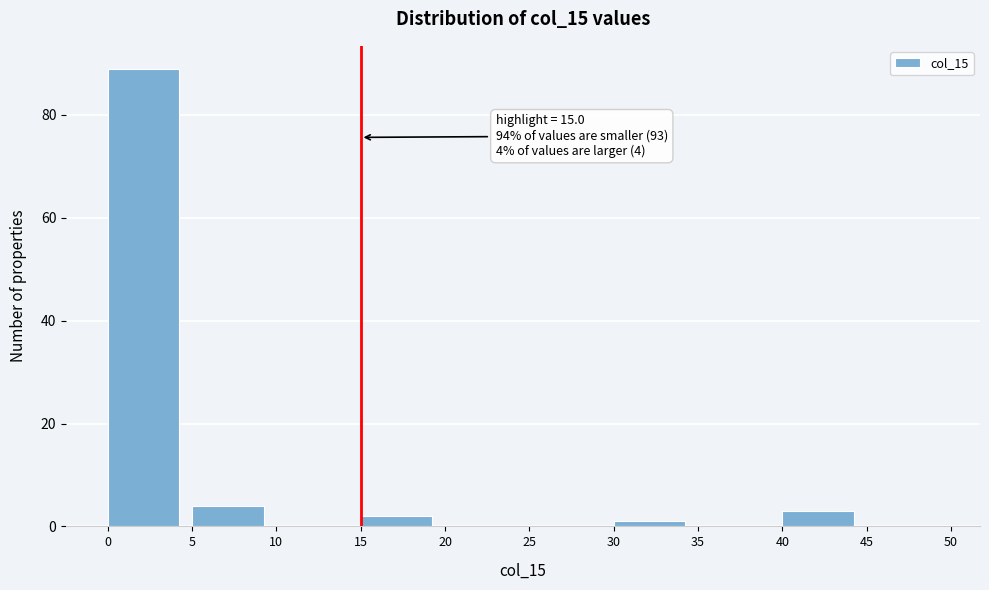

Over which range of the x-axis is the bar tallest?

0 to 5